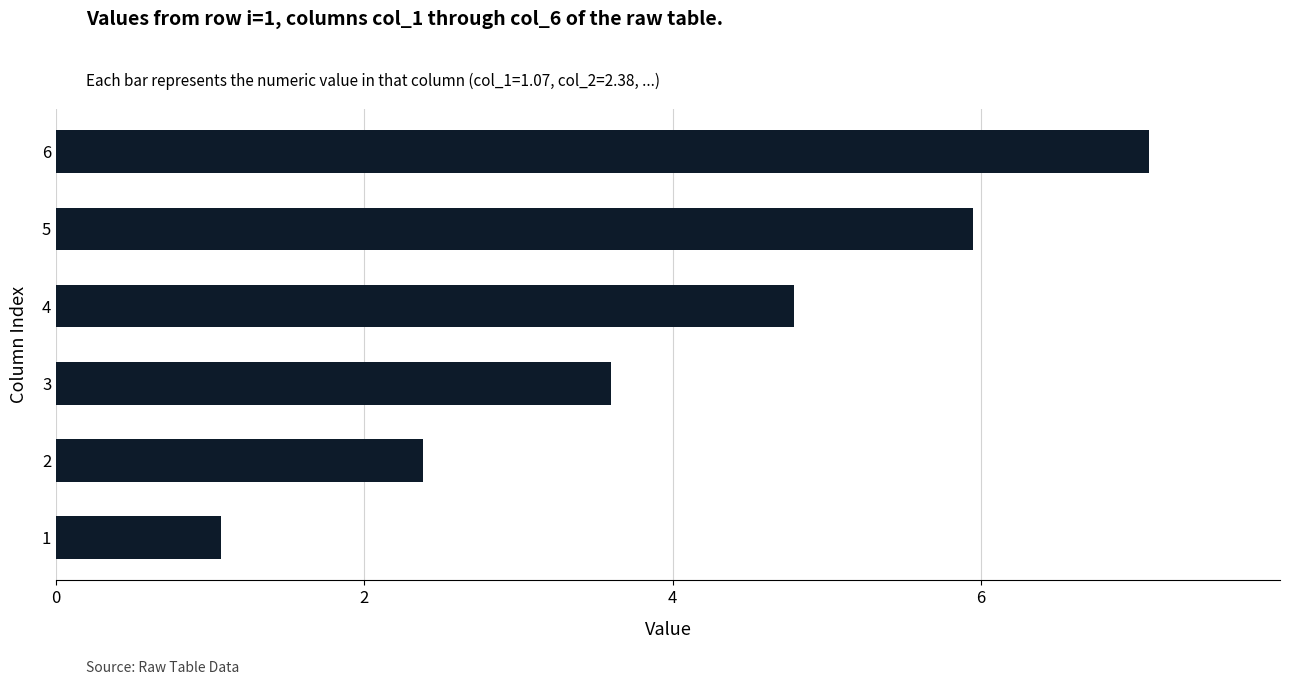

Are the bars horizontal?

Yes